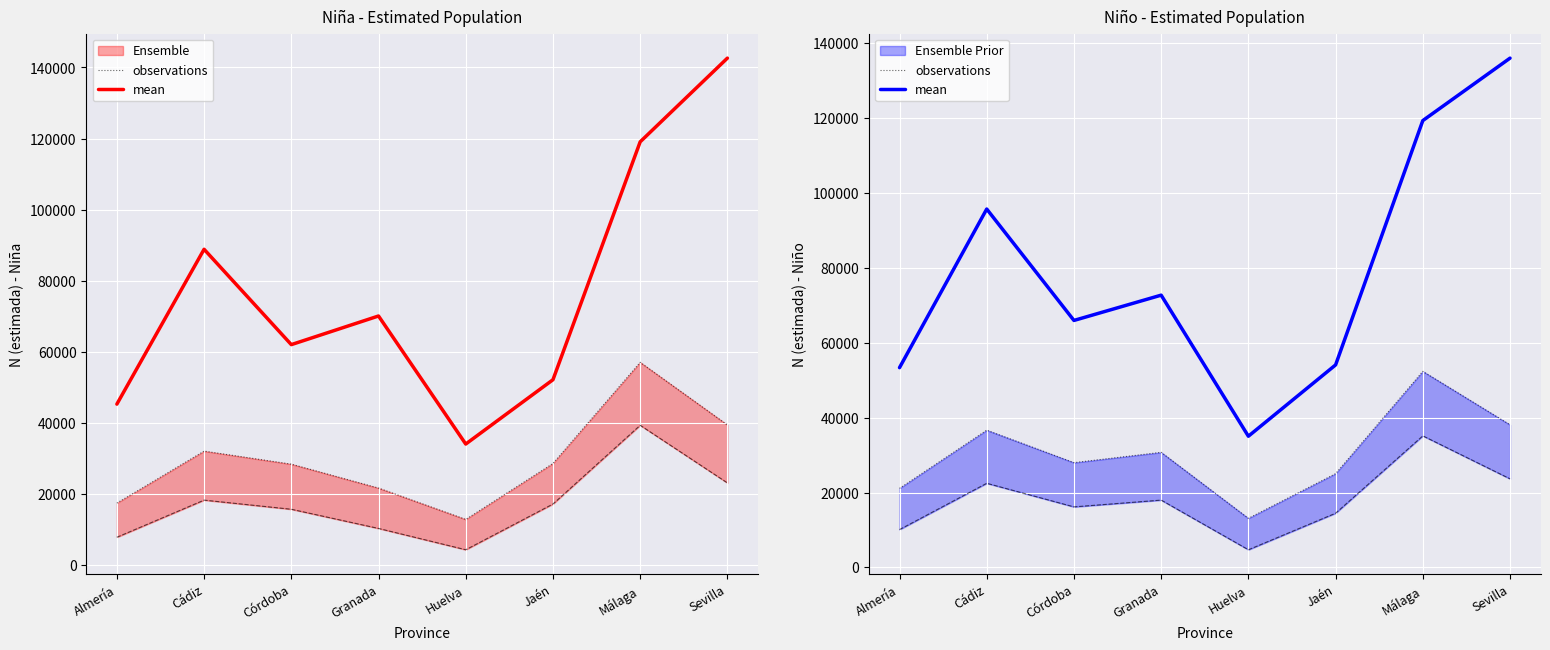

What is the maximum value for mean?

135944